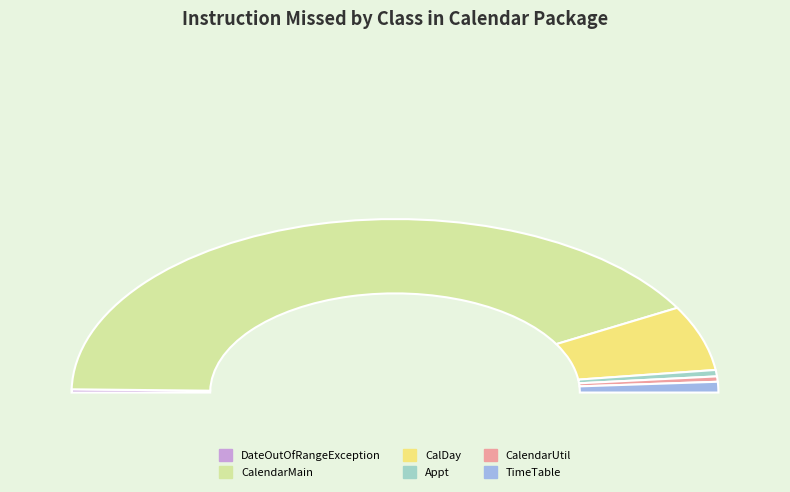

To the nearest percent, what is the combined percentage of CalendarMain and Appt?

84%